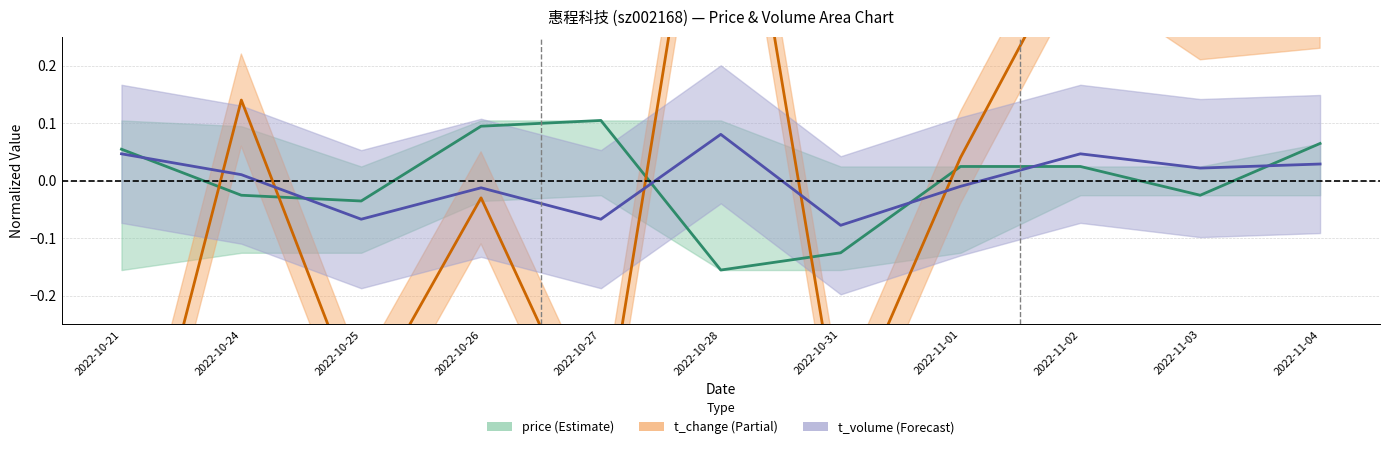

Reading left to right, transcribe all the data shown in this chart.

price: 0.1	-0.0	-0.0	0.1	0.1	-0.2	-0.1	0.0	0.0	-0.0	0.1
t_change: -0.7	0.1	-0.4	-0.0	-0.5	0.8	-0.4	0.0	0.4	0.3	0.3
t_volume: 0.0	0.0	-0.1	-0.0	-0.1	0.1	-0.1	-0.0	0.0	0.0	0.0